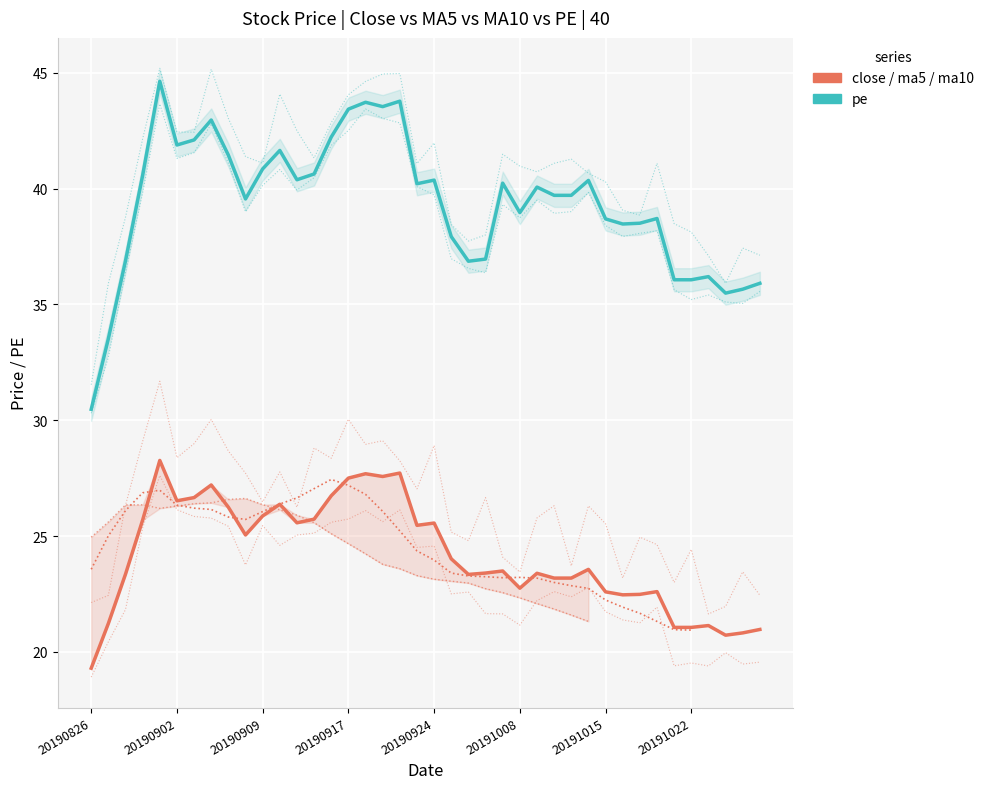

True or false: ma10 and pe cross at least once.

False